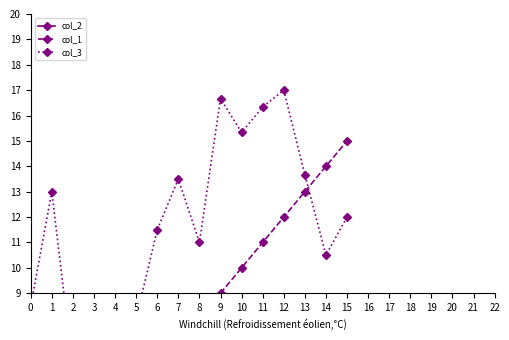

Is this an area chart (filled region under the line)?

No